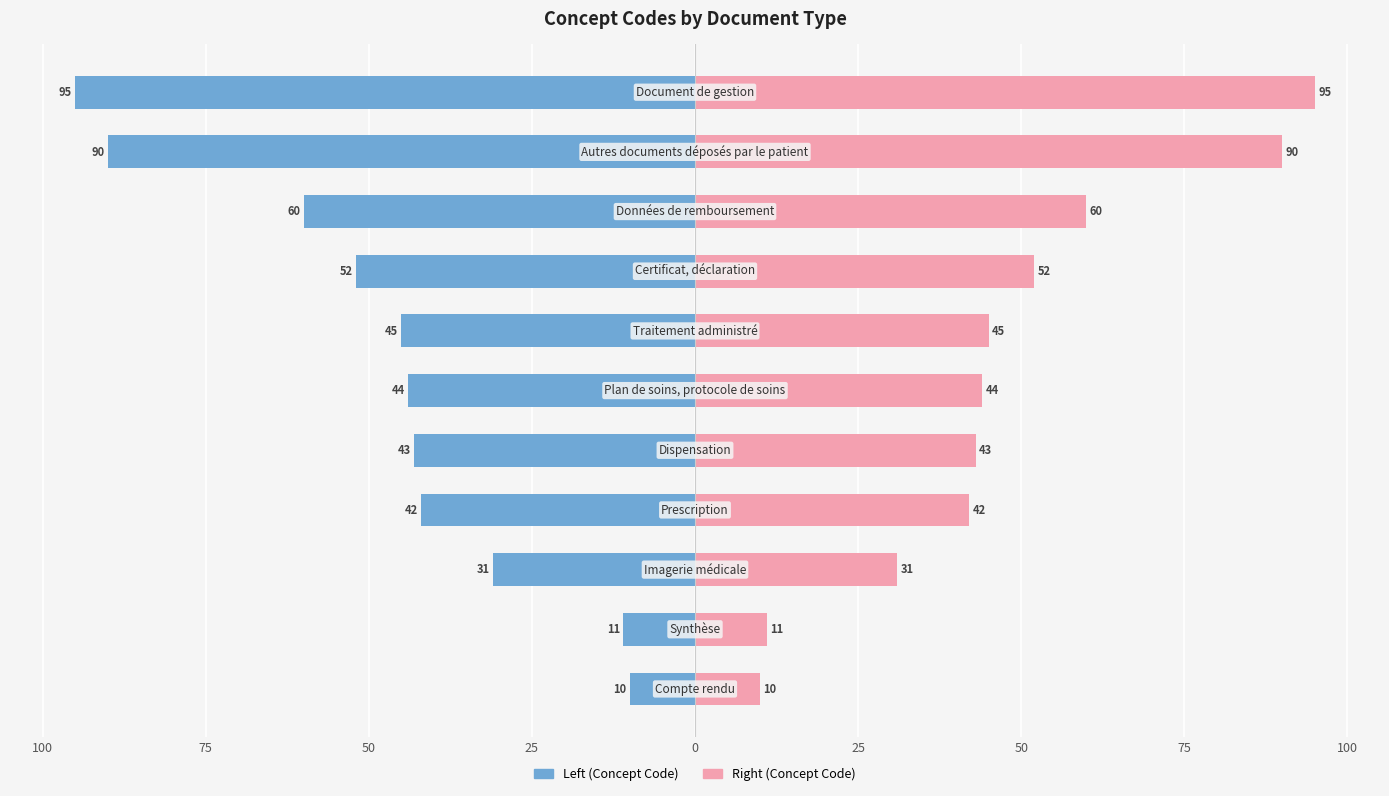

Is it true that Concept Code (right) equals 10 at 100?

True